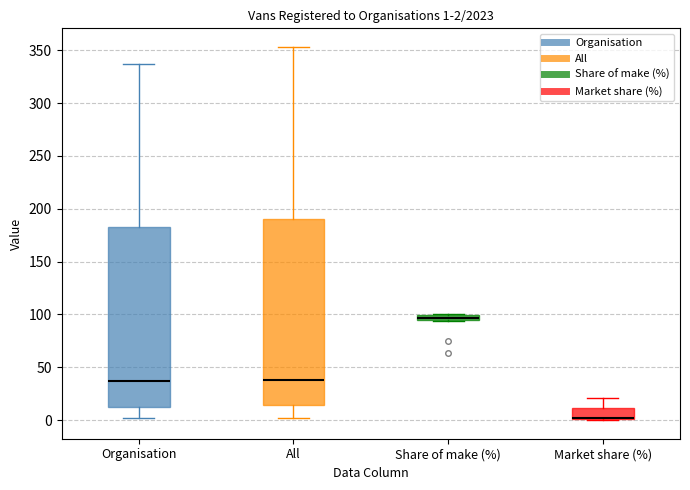

Which box has the lowest median line?

Market share (%)